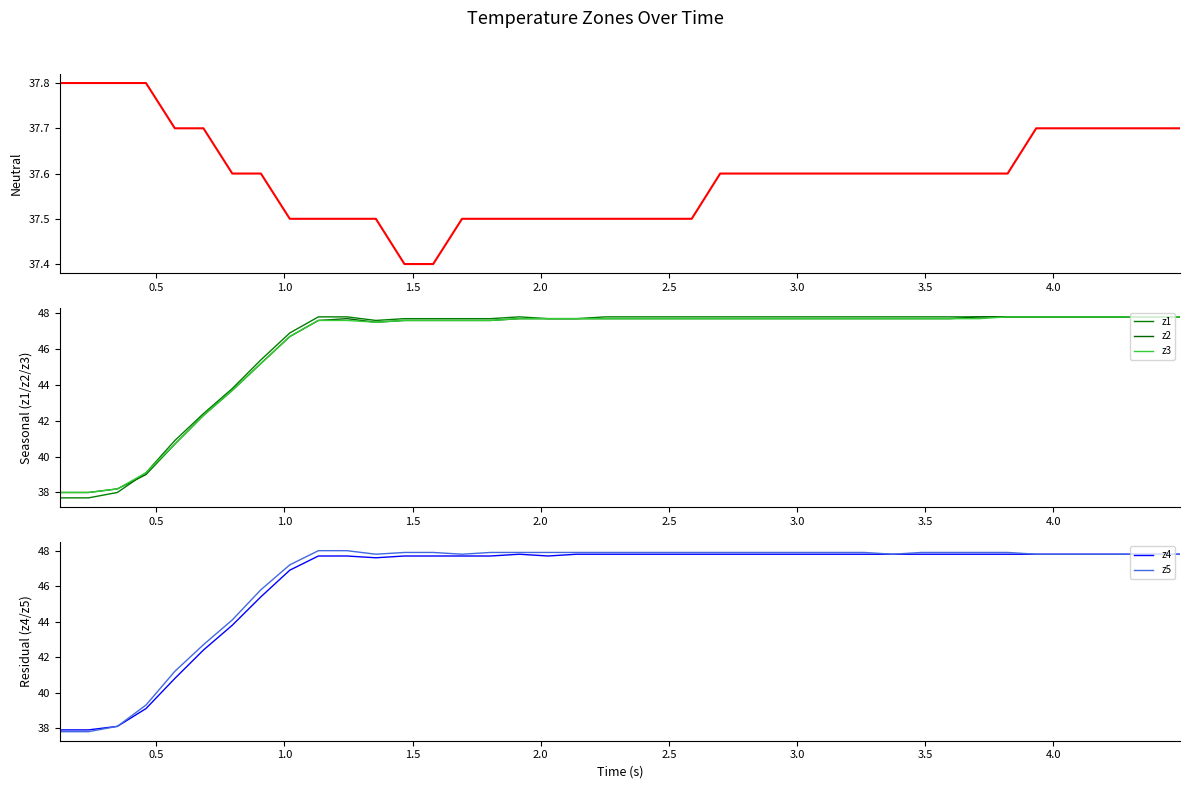

What is the highest value of the z5 series?

48.0